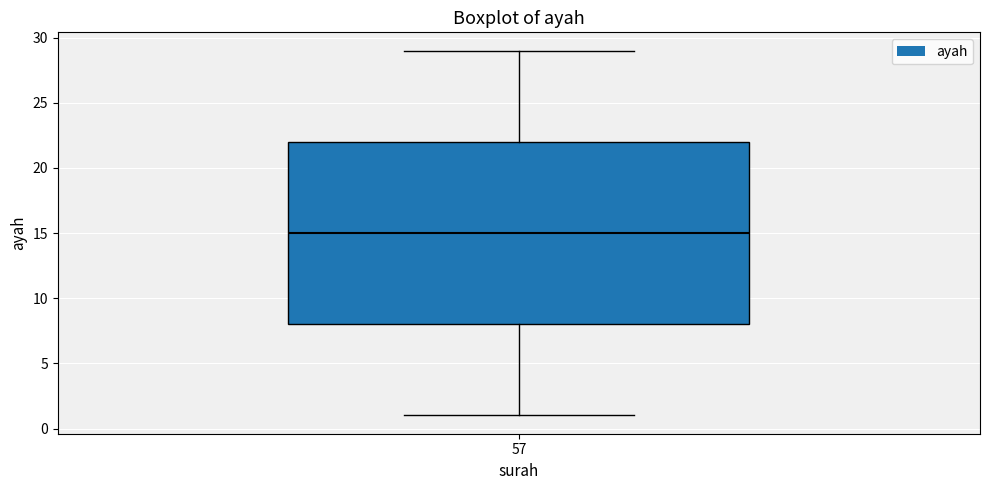

Where does the upper whisker of the box at x = 57 end on the y-axis? The values are not printed on the chart, so give them approximately, as read against the axis.

29